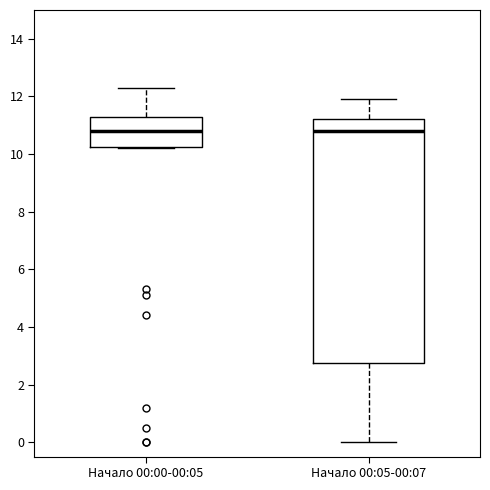

Reading left to right, transcribe this box plot: for each box, give where its median line is, the range the box spans, and where its two whiskers end, as read against the y-axis. The values are not printed on the chart, so give them approximately, as read against the axis.

Начало 00:00-00:05: median 10.8, box 10.2 to 11.4, whiskers 10.2 to 12.4
Начало 00:05-00:07: median 10.8, box 2.8 to 11.2, whiskers 0.0 to 12.0